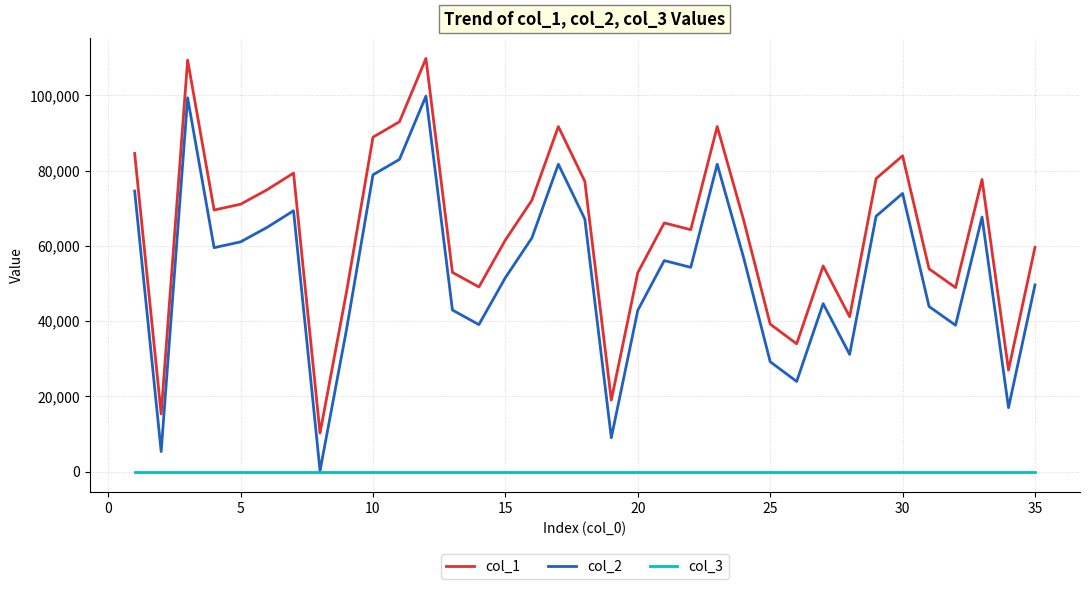

What is the difference between the maximum and minimum values in the col_2 series?

99527